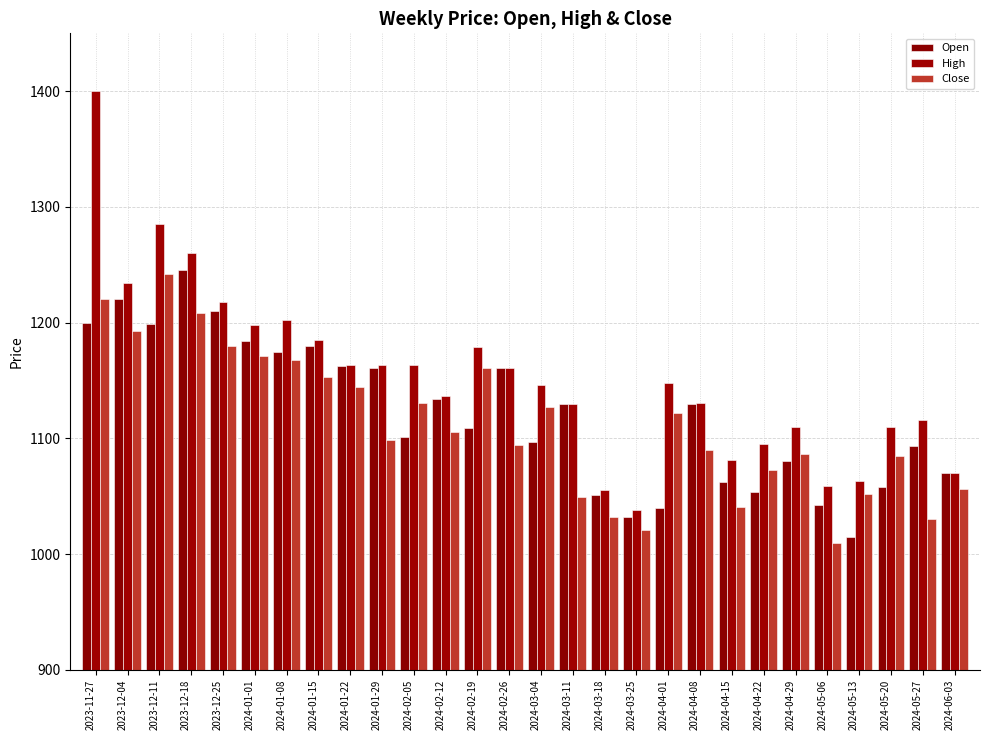

How many data points in Open are less than 1130?

14